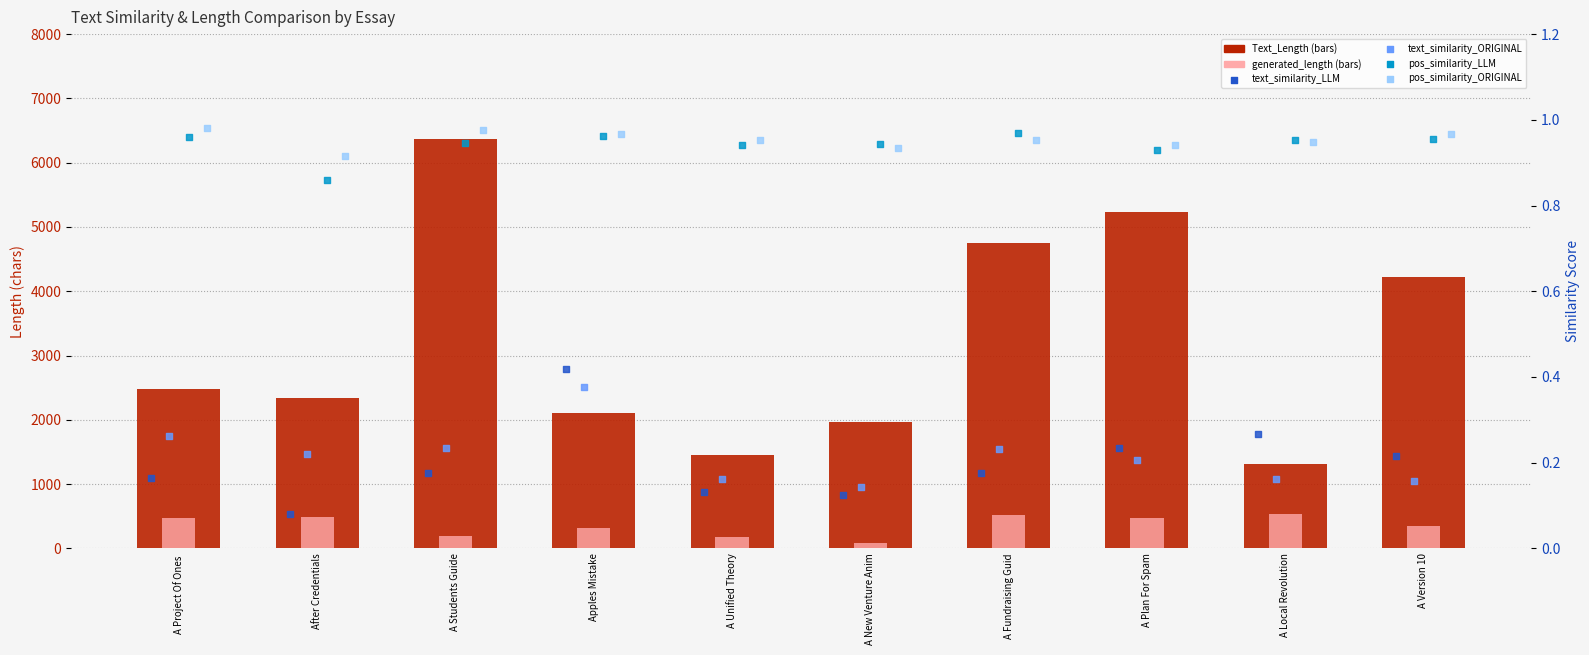

Which series has the widest spread of Y values?

Text_Length